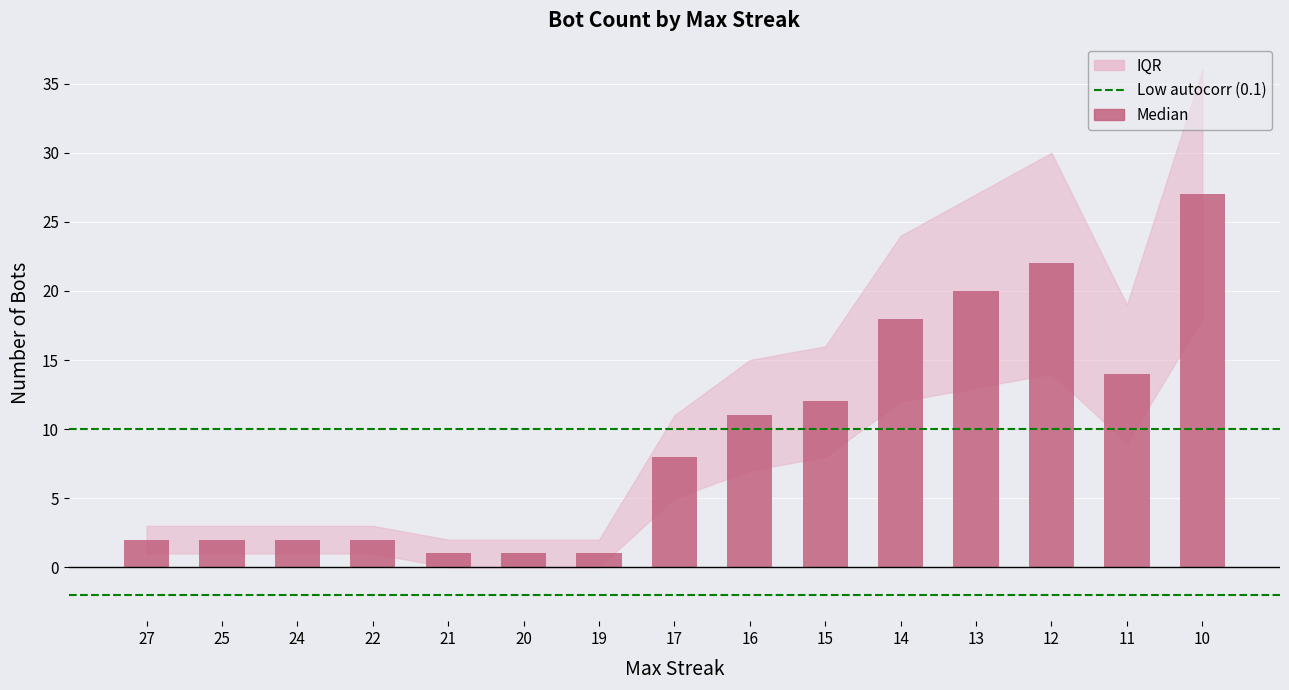

What is the sum of the values at 24 and 13?

22